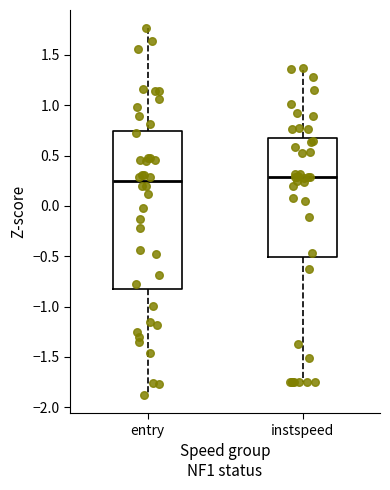

Where is the lower edge of the box for instspeed on the y-axis? The values are not printed on the chart, so give them approximately, as read against the axis.

-0.50